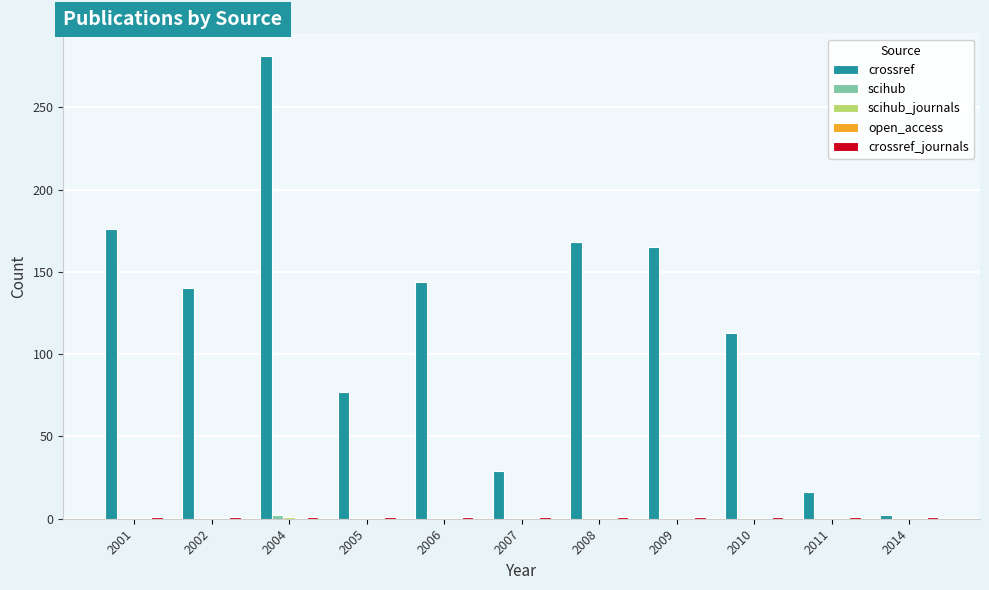

Which series has the largest range (max minus min)?

crossref